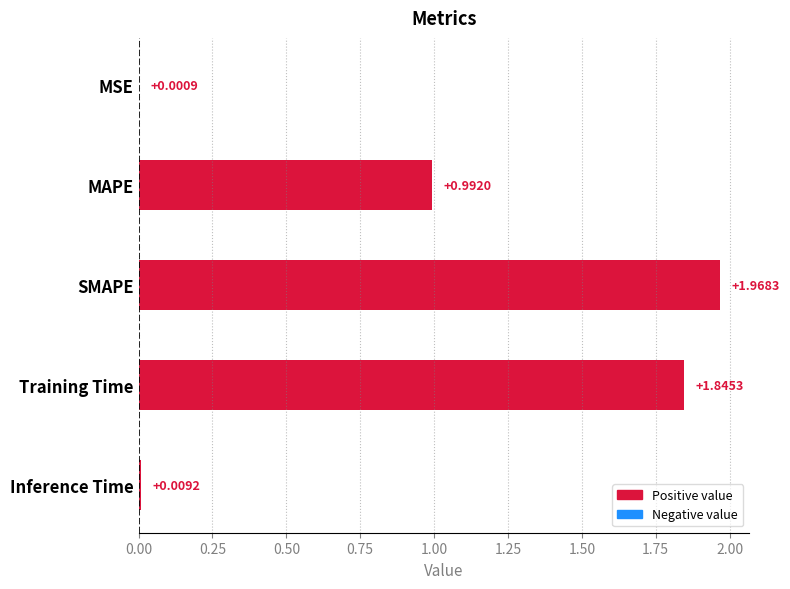

What is the change in value from MSE to Training Time?

+1.8